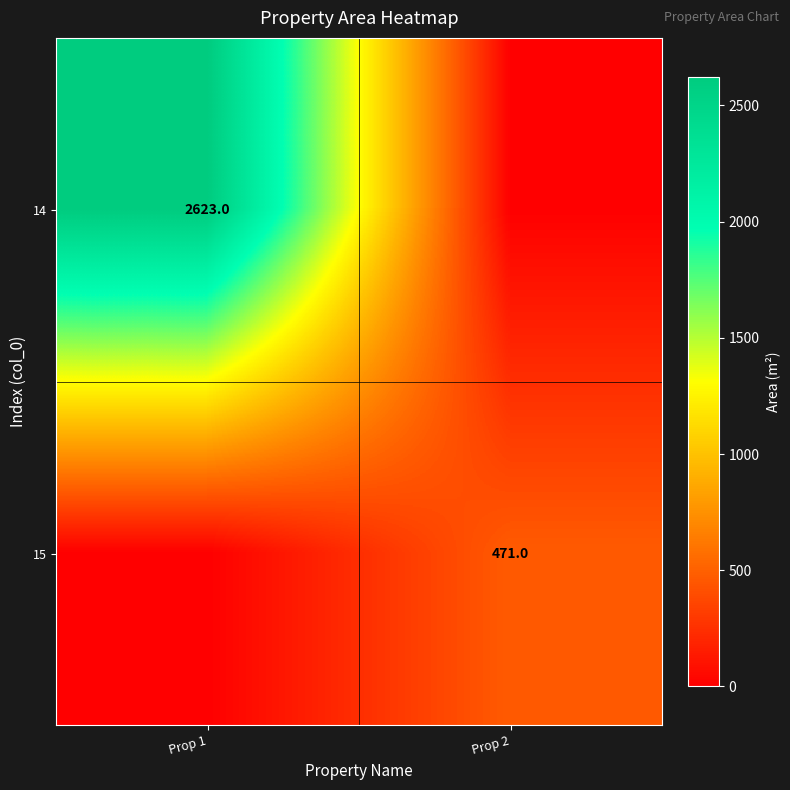

What is the maximum value shown in the chart?

2623.0